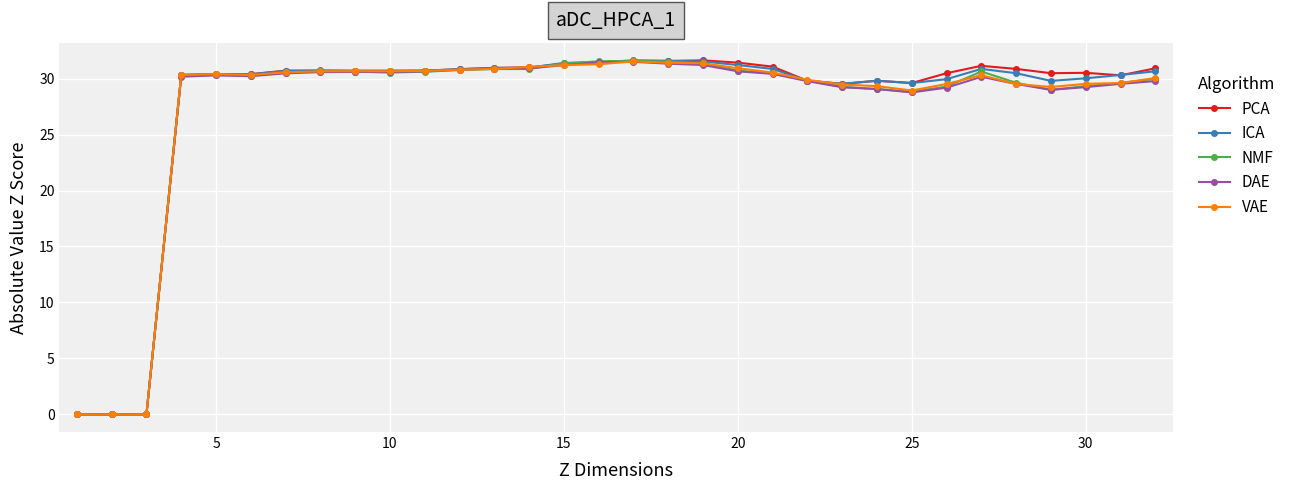

What is the greatest value displayed?

31.6